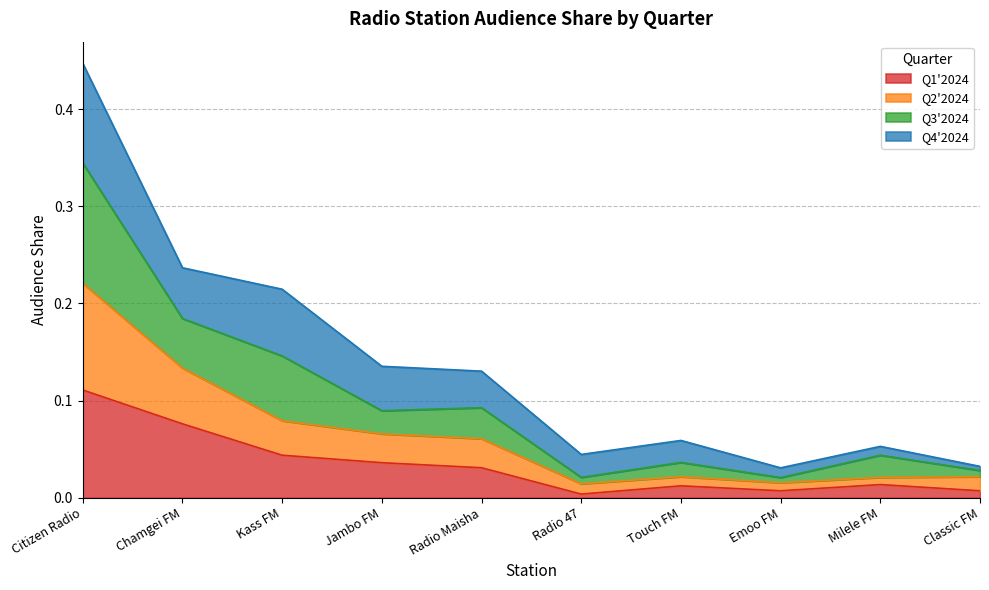

What are all the series names shown in the legend?

Q1'2024, Q2'2024, Q3'2024, Q4'2024